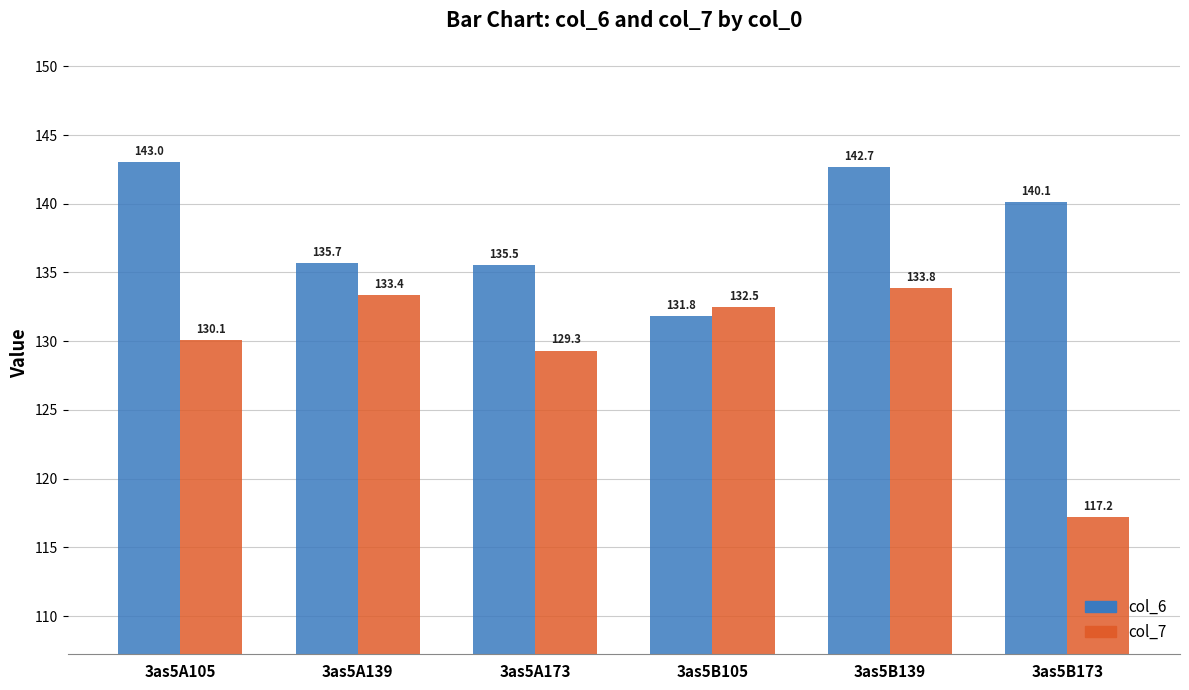

Is the value of col_6 at 3as5B105 greater than the value of col_7 at 3as5A173?

Yes